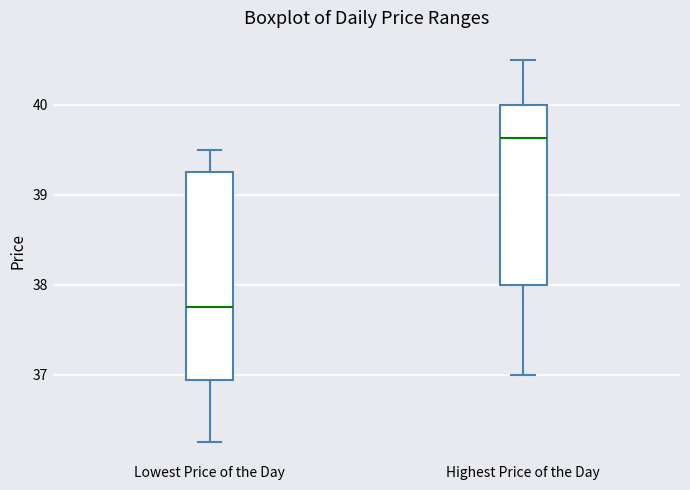

Reading left to right, transcribe this box plot: for each box, give where its median line is, the range the box spans, and where its two whiskers end, as read against the y-axis. The values are not printed on the chart, so give them approximately, as read against the axis.

Lowest Price of the Day: median 37.8, box 36.9 to 39.3, whiskers 36.3 to 39.5
Highest Price of the Day: median 39.6, box 38.0 to 40.0, whiskers 37.0 to 40.5